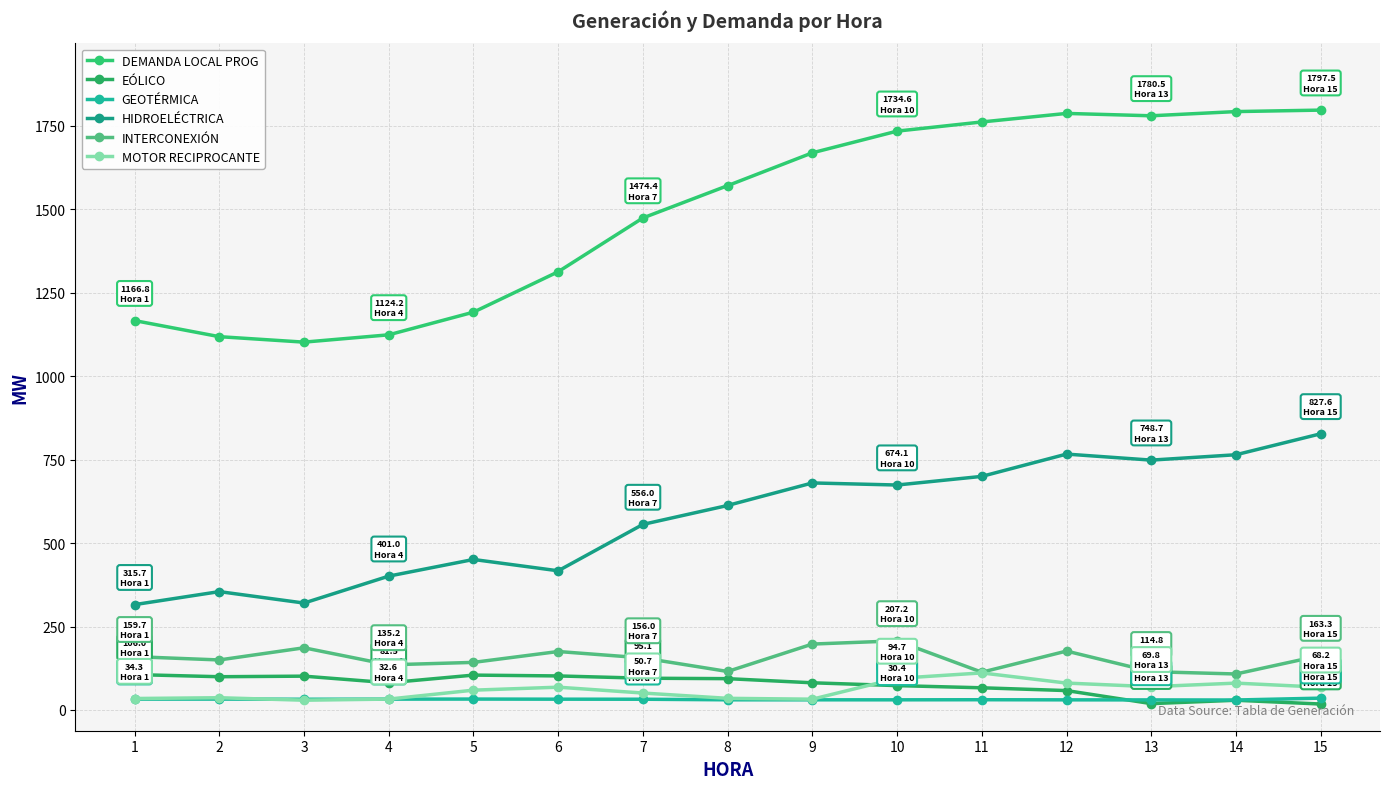

What is the value of the DEMANDA LOCAL PROG point at the 14th from the left?

1793.1